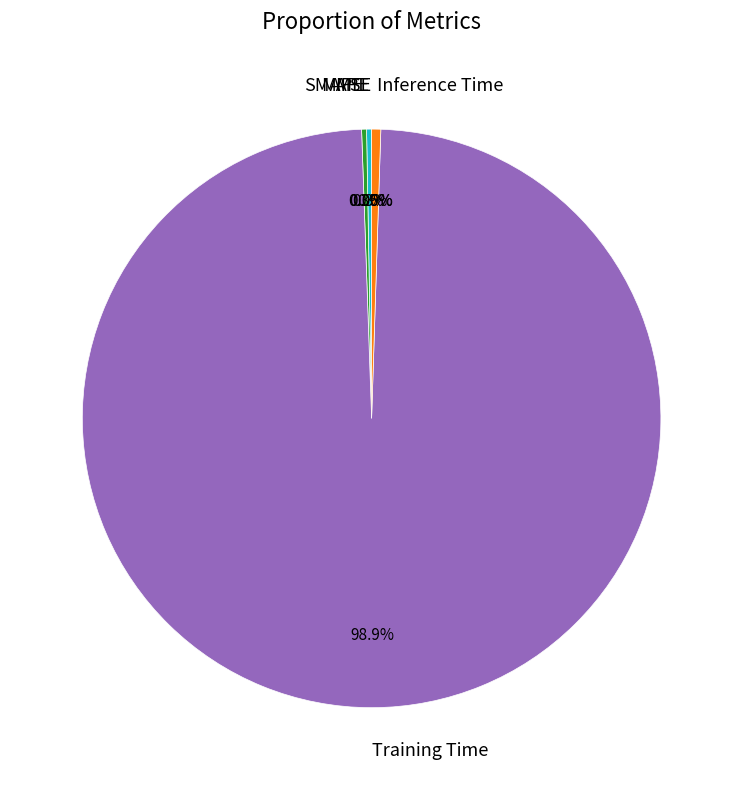

Which category has the biggest portion of the pie?

Training Time